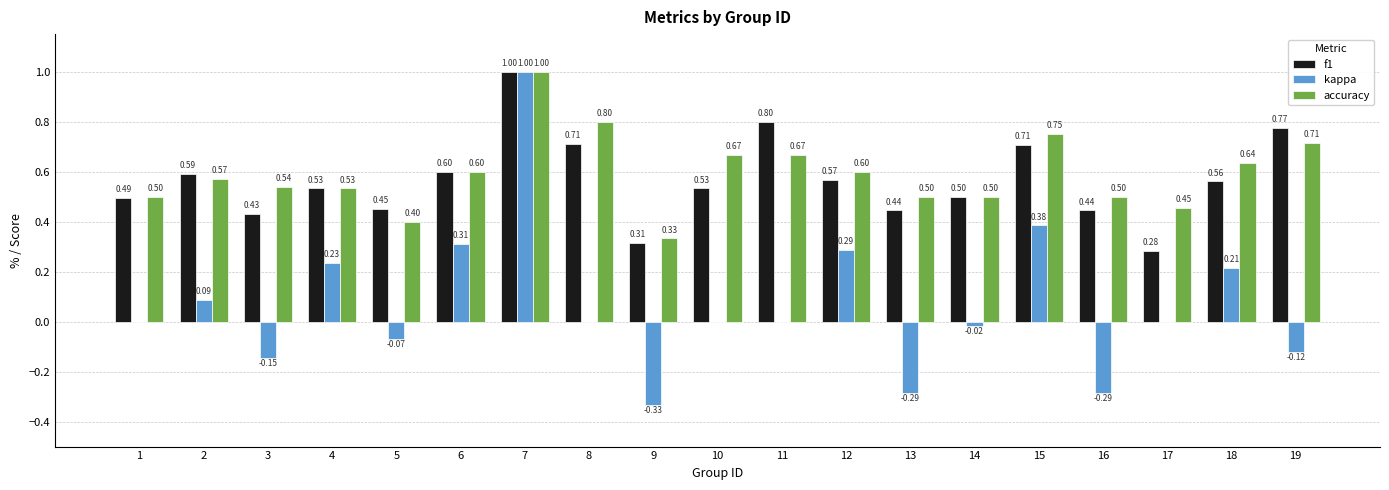

Which series has the largest range (max minus min)?

kappa